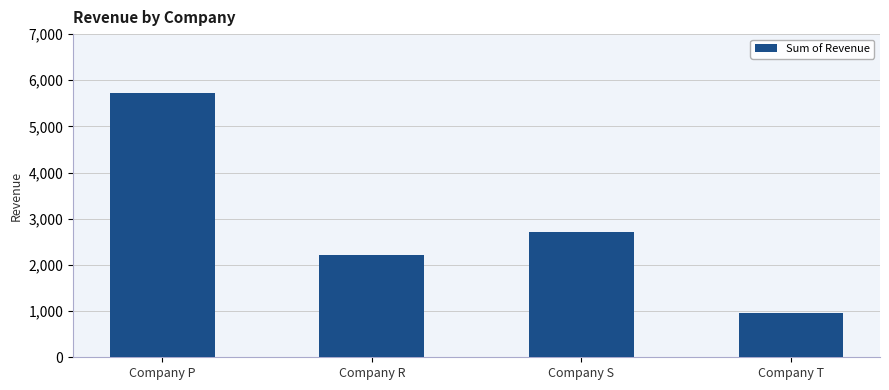

Are the bars horizontal?

No